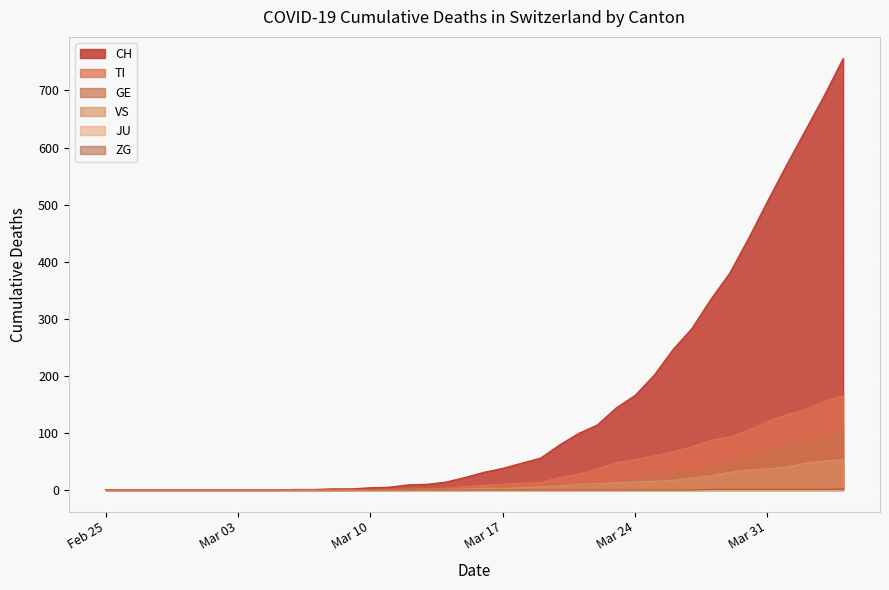

Is it true that CH equals 0 at Feb 25?

True